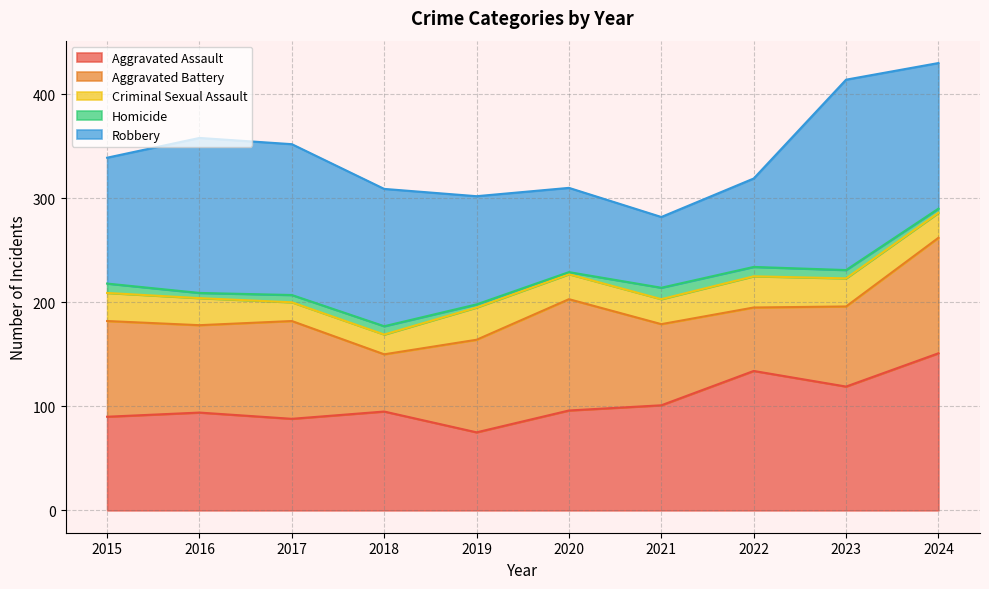

How many times do Robbery and Aggravated Assault cross each other?

3